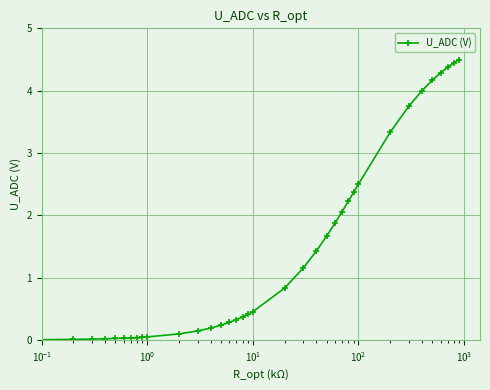

What is the value of the 14th point from the left?

0.2